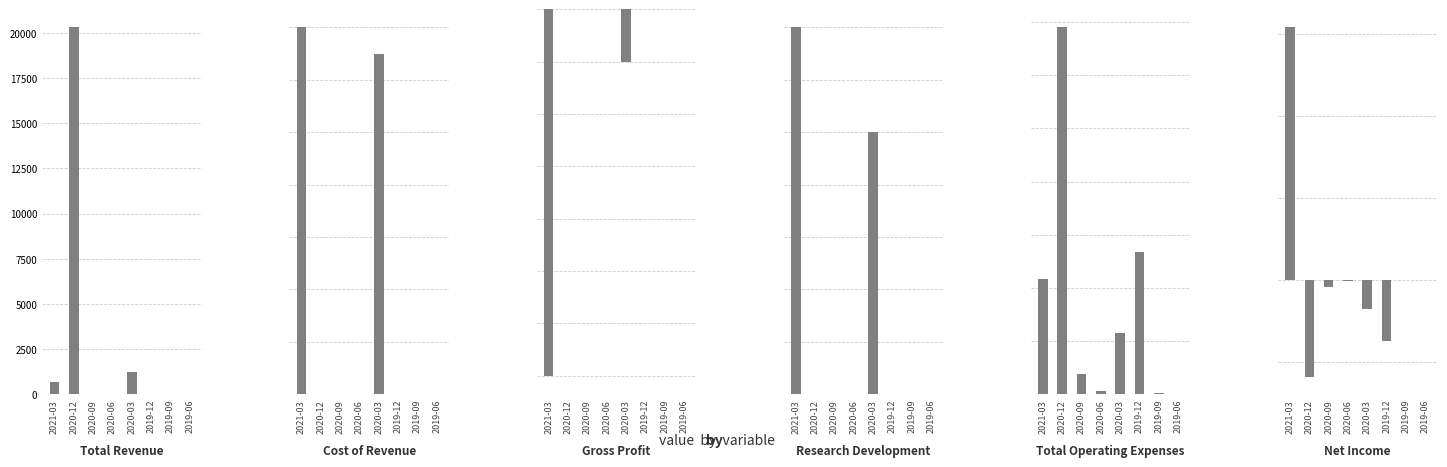

What is the difference between the Gross Profit values at 2020-03 and 2020-06?

100